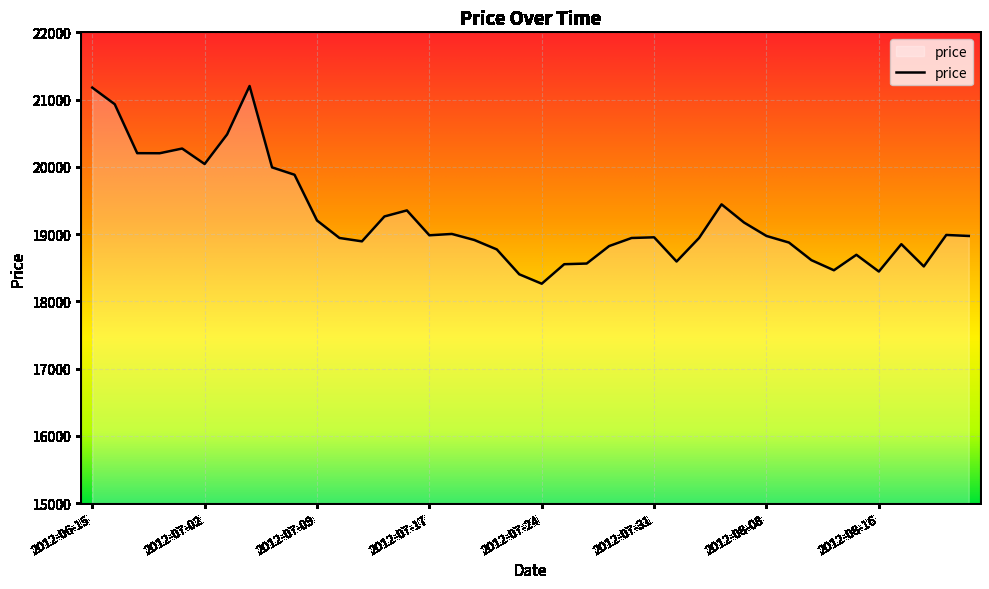

Reading right to left, what are all the values shown in this chart?

2012-08-27=18972	2012-08-23=18987	2012-08-22=18519	2012-08-21=18850	2012-08-16=18443	2012-08-14=18692	2012-08-13=18462	2012-08-10=18612	2012-08-09=18874	2012-08-08=18972	2012-08-07=19172	2012-08-06=19442	2012-08-03=18942	2012-08-02=18592	2012-07-31=18952	2012-07-30=18942	2012-07-27=18822	2012-07-26=18562	2012-07-25=18552	2012-07-24=18262	2012-07-23=18402	2012-07-20=18772	2012-07-19=18912	2012-07-18=19002	2012-07-17=18982	2012-07-16=19352	2012-07-13=19262	2012-07-12=18892	2012-07-11=18942	2012-07-09=19202	2012-07-06=19882	2012-07-05=19992	2012-07-04=21202	2012-07-03=20482	2012-07-02=20042	2012-06-29=20272	2012-06-26=20202	2012-06-25=20203	2012-06-20=20931	2012-06-15=21178